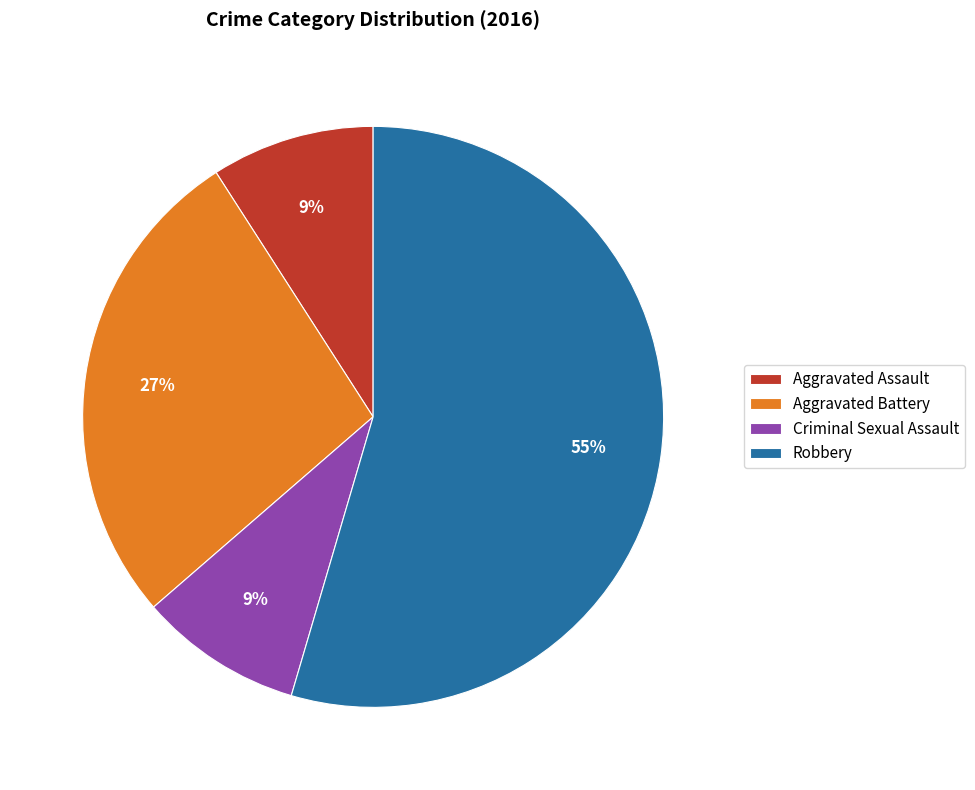

True or false: Criminal Sexual Assault accounts for 14% of the total.

False